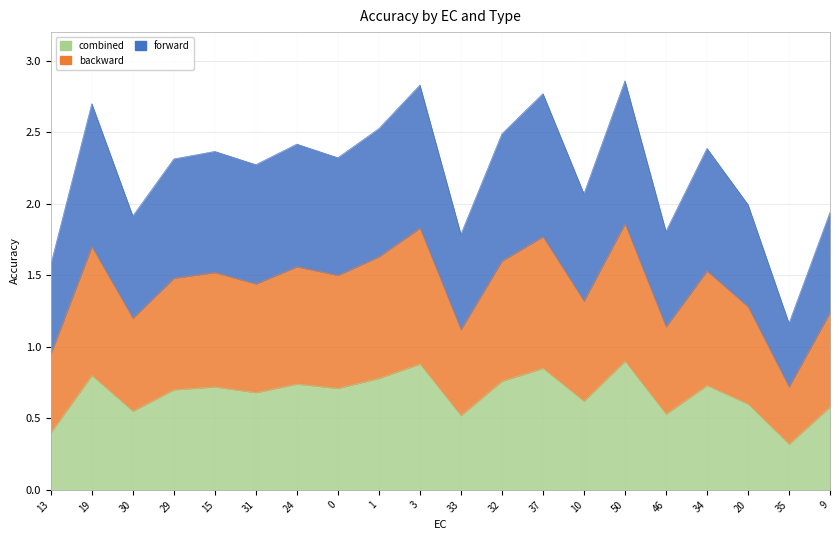

Which category has the highest value across all series?

50